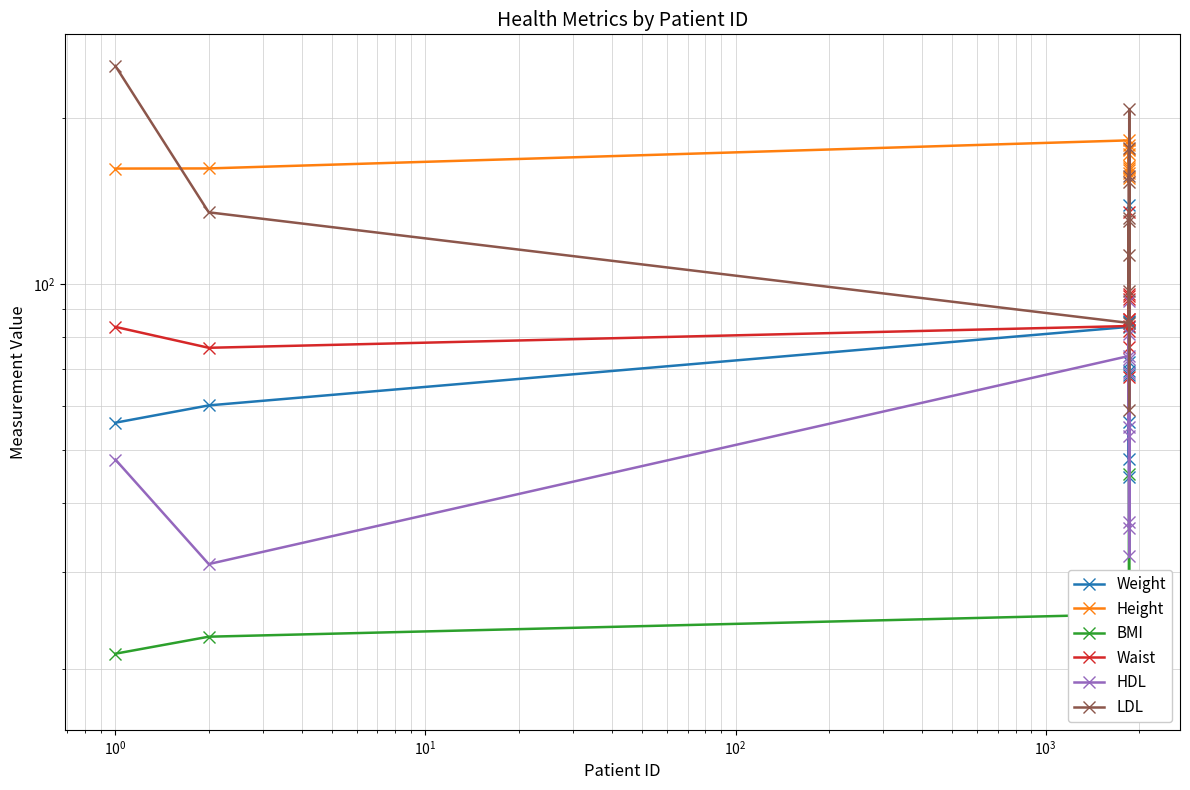

In Height, how many points are higher than both neighbors (excluding endpoints)?

4